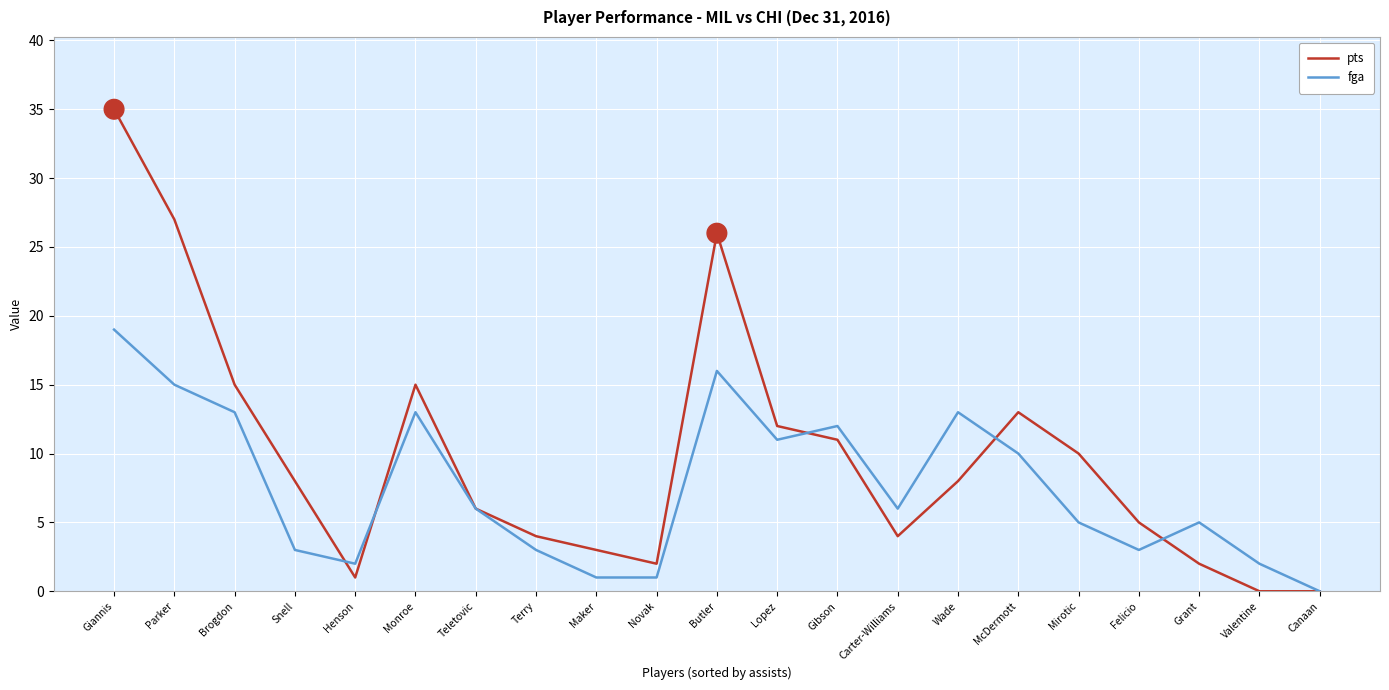

What is the spread (max minus min) of values at Butler?

10